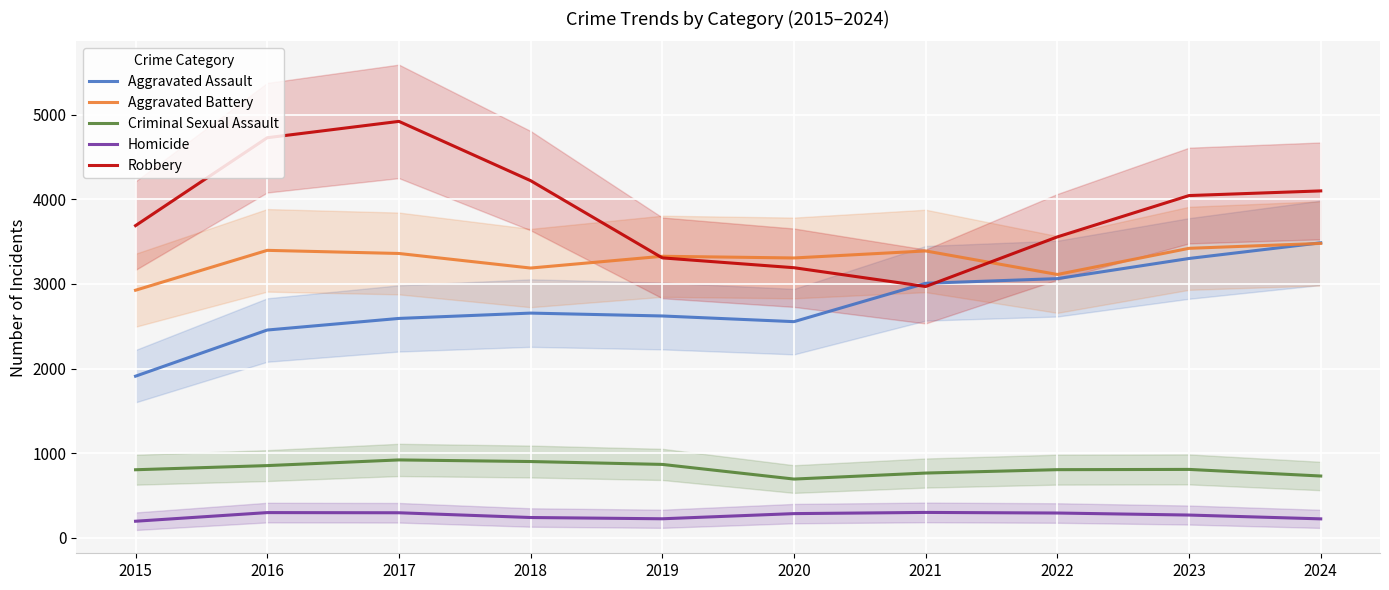

At which category is the sum across all series the highest?

2017